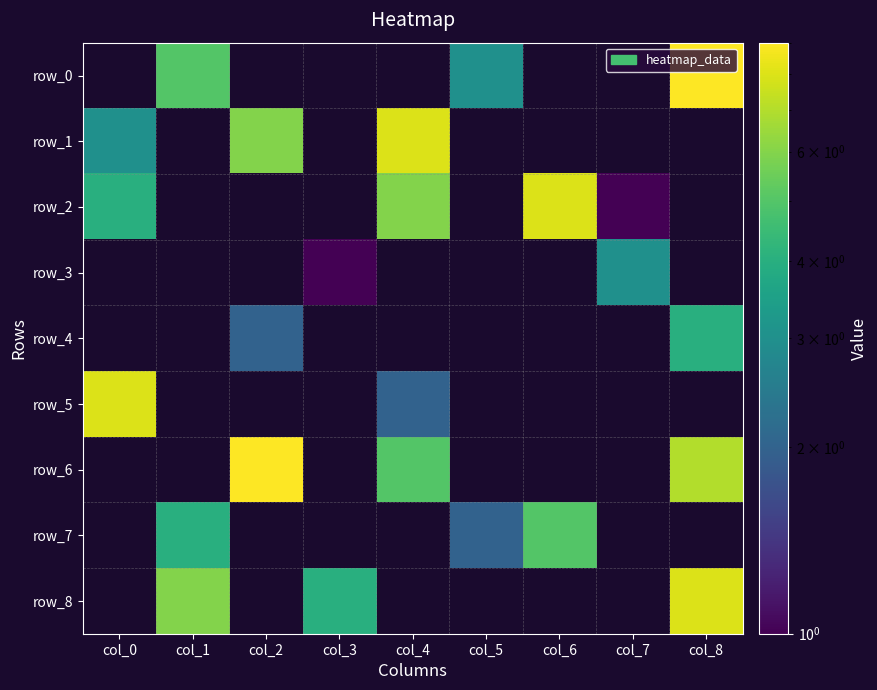

Between col_0 and col_7, which series saw the biggest shift?

row_5